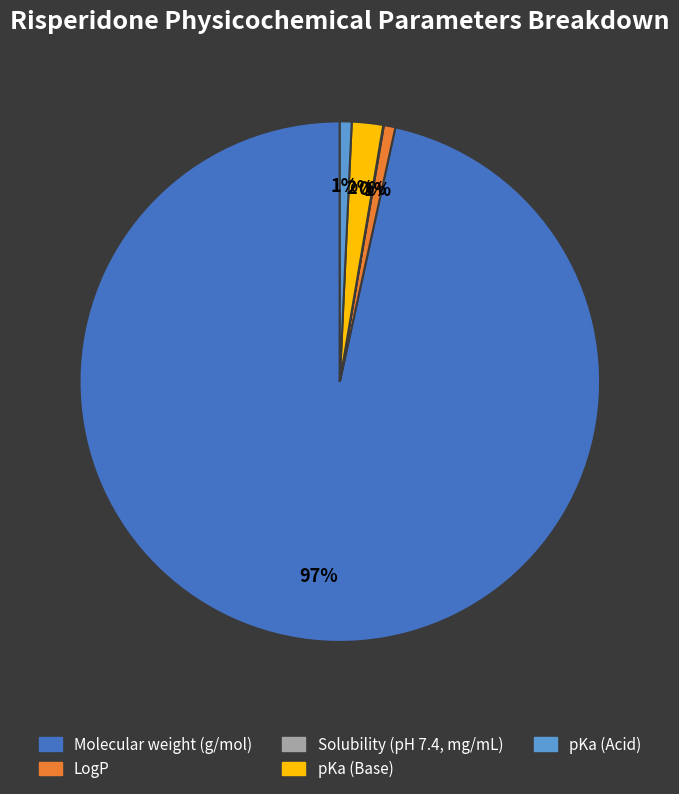

To the nearest percent, what is the combined percentage of Molecular weight (g/mol) and LogP?

97%